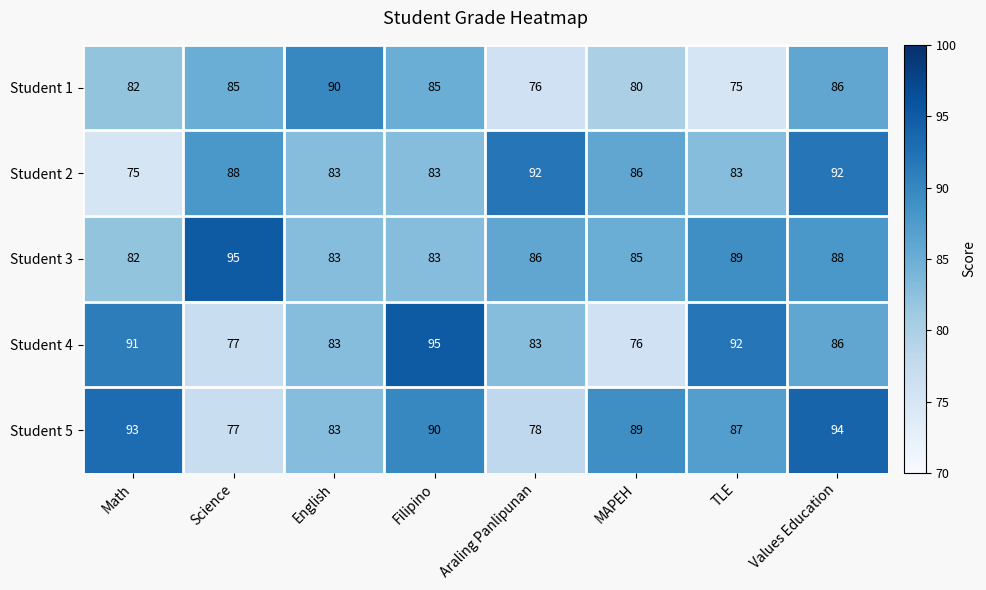

What is the difference between the highest and lowest values at Filipino?

12